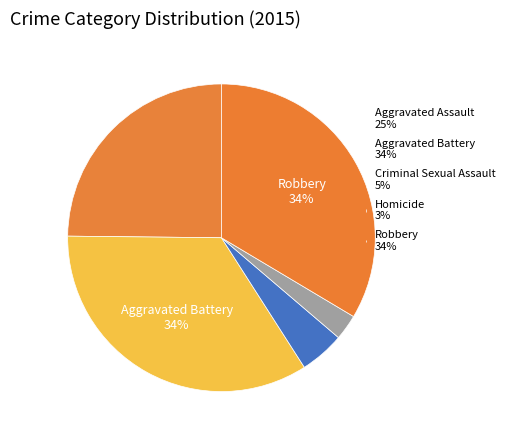

To the nearest percent, what portion does Aggravated Battery represent?

34%